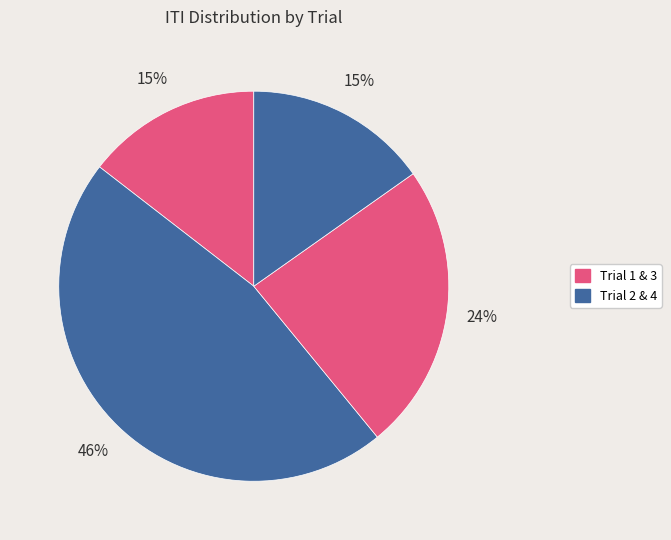

Rank the categories by value from lowest to highest.

Trial 1, Trial 4, Trial 3, Trial 2